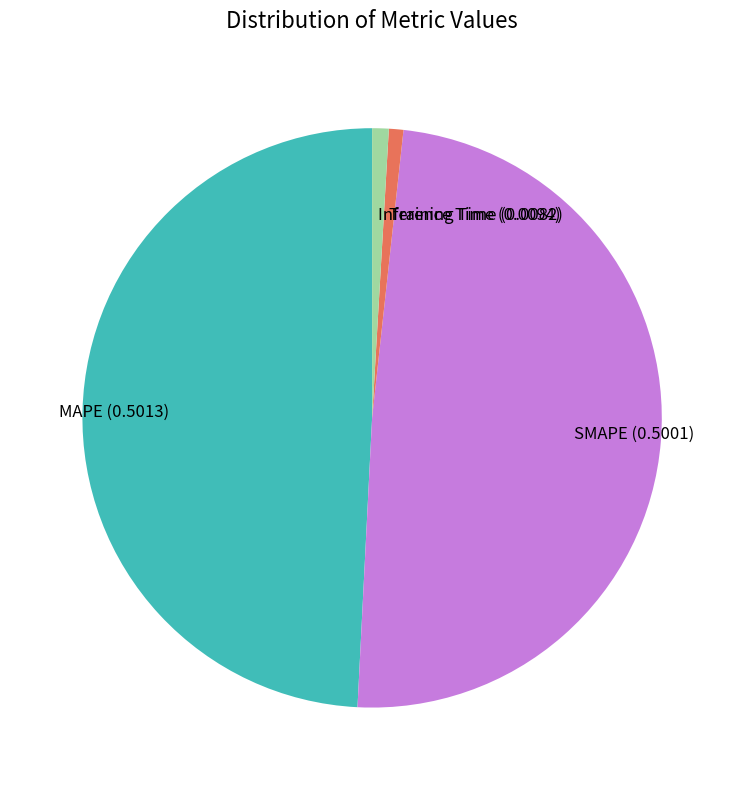

Which has a higher value, Inference Time or SMAPE?

SMAPE